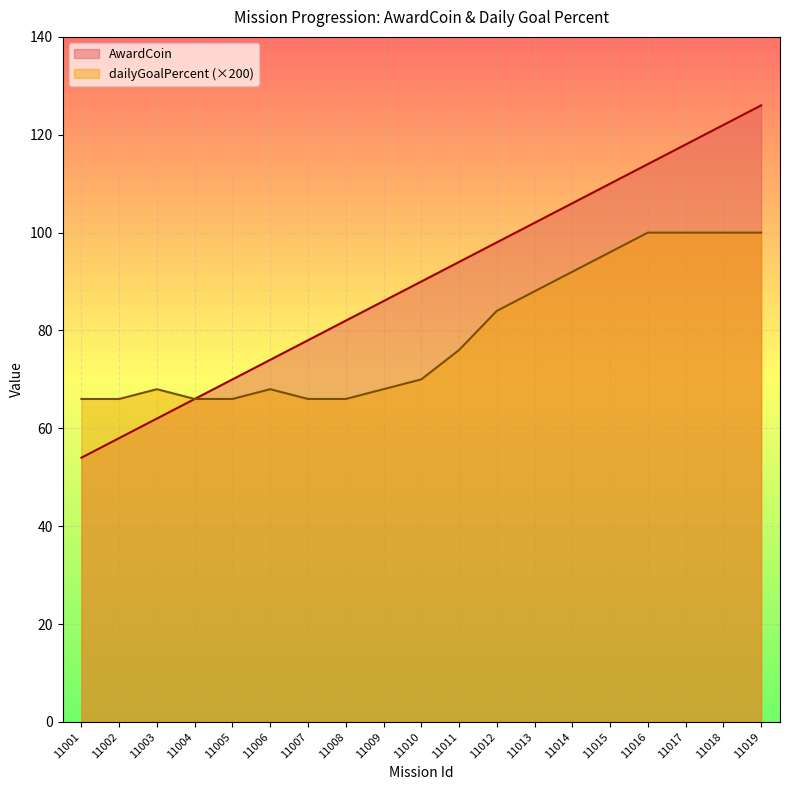

What is the difference between the maximum and minimum values in the AwardCoin series?

72